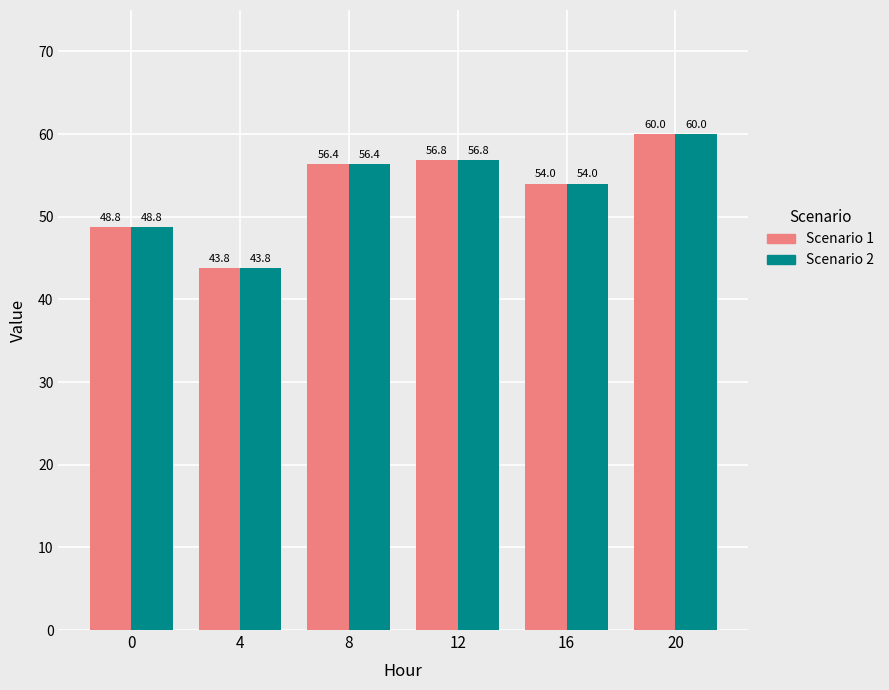

Reading right to left, list all the values displayed in this chart.

Scenario 1: 60.0	54.0	56.8	56.4	43.8	48.8
Scenario 2: 60.0	54.0	56.8	56.4	43.8	48.8